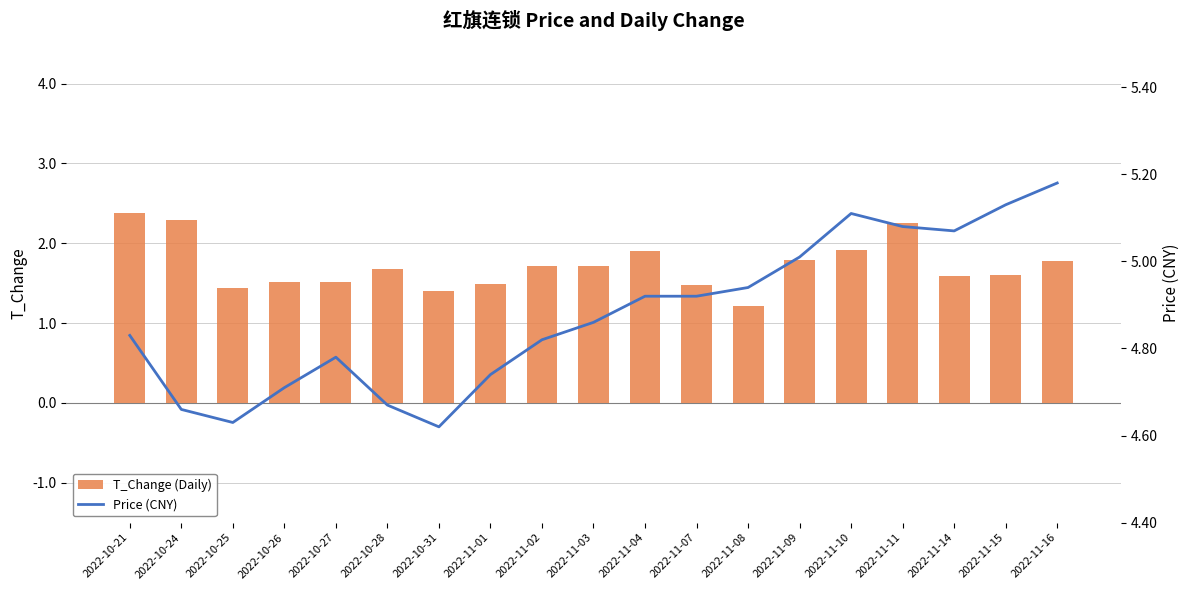

How many series are shown in this chart?

2